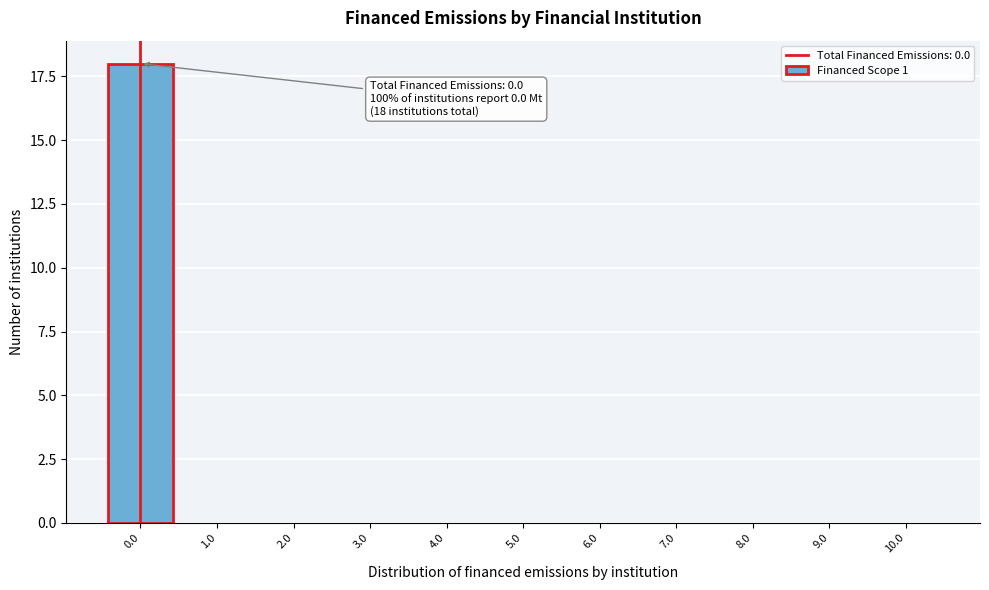

Reading left to right, extract all data points from this chart.

0.0=18	1.0=0	2.0=0	3.0=0	4.0=0	5.0=0	6.0=0	7.0=0	8.0=0	9.0=0	10.0=0